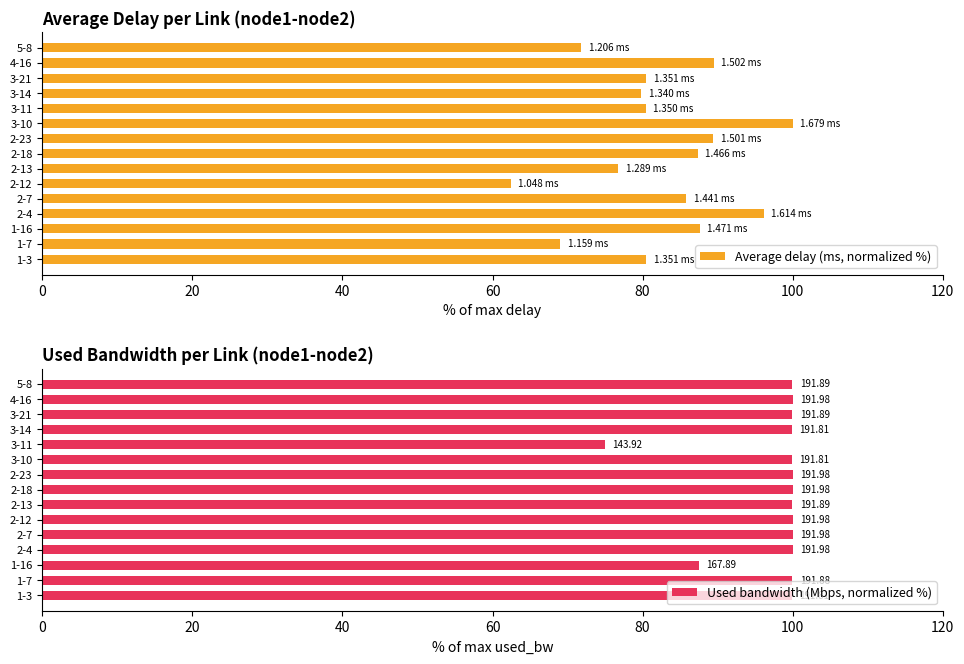

Rank the series by their maximum value, from lowest to highest.

Average delay (ms, normalized %), Used bandwidth (Mbps, normalized %)